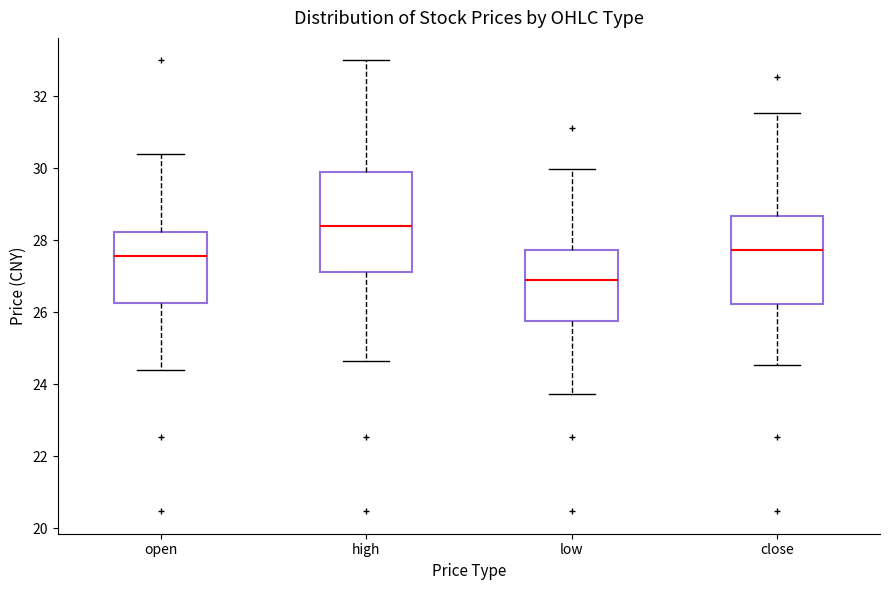

Reading left to right, transcribe this box plot: for each box, give where its median line is, the range the box spans, and where its two whiskers end, as read against the y-axis. The values are not printed on the chart, so give them approximately, as read against the axis.

open: median 27.6, box 26.2 to 28.2, whiskers 24.4 to 30.4
high: median 28.4, box 27.2 to 29.8, whiskers 24.6 to 33.0
low: median 27.0, box 25.8 to 27.8, whiskers 23.8 to 30.0
close: median 27.8, box 26.2 to 28.6, whiskers 24.6 to 31.6